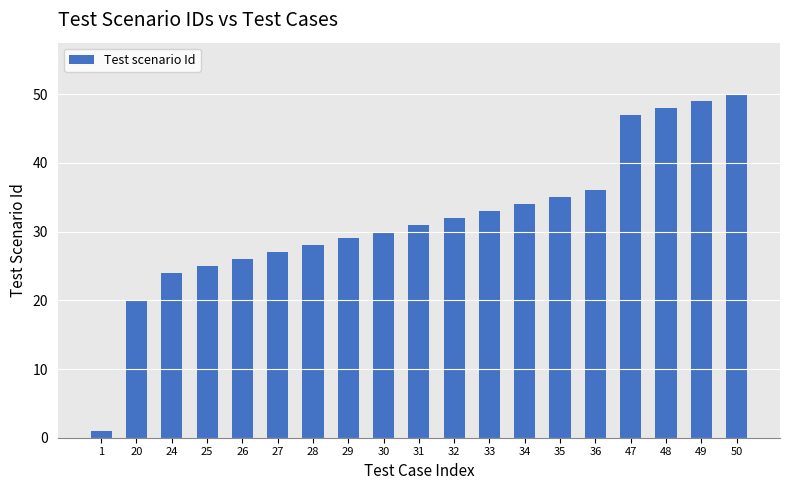

At which category does the chart reach its peak across all series?

50